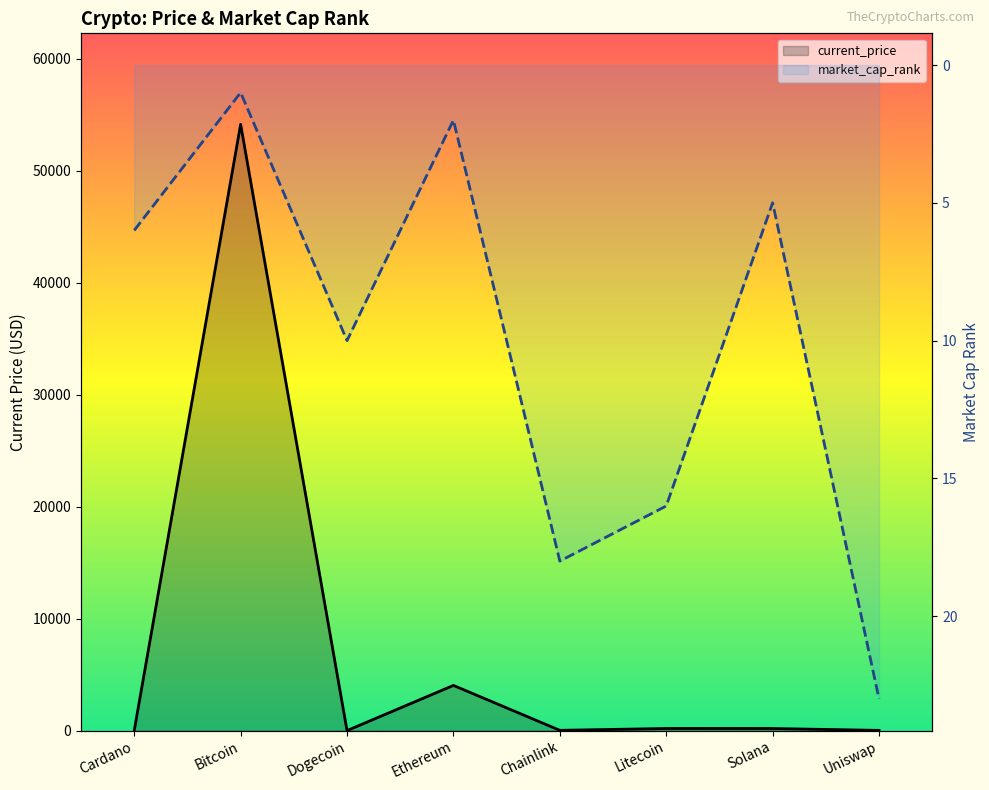

At which label does market_cap_rank first exceed 10?

Chainlink